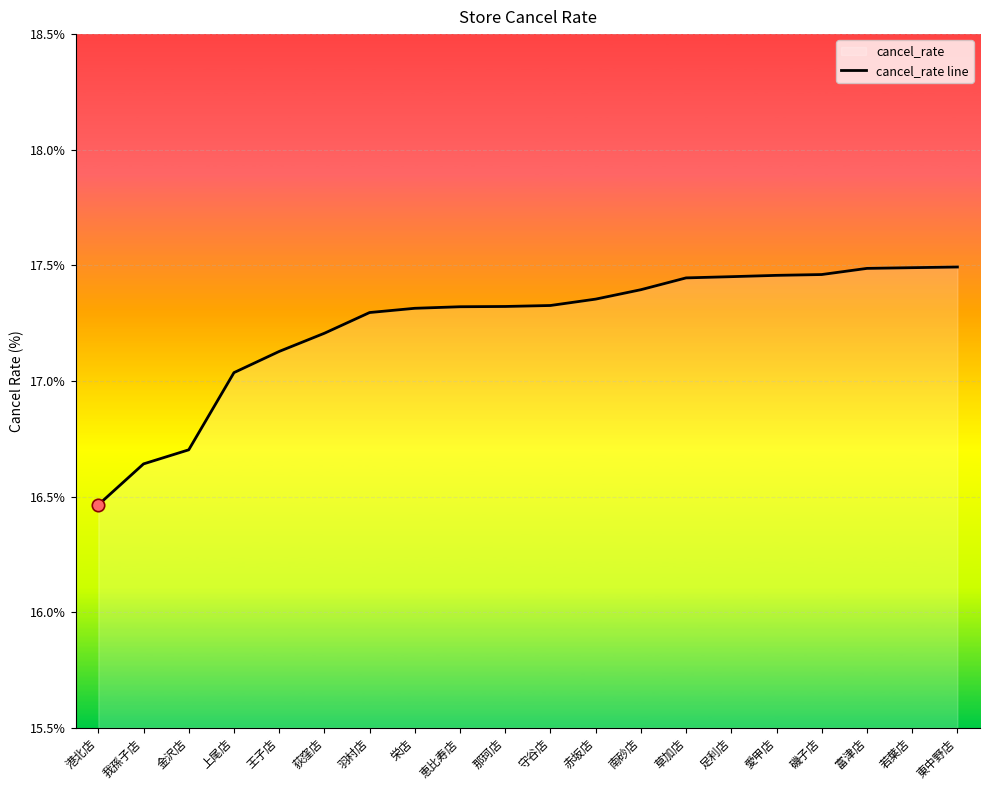

What is the ratio of the value at 愛甲店 to the value at 恵比寿店?

1.0